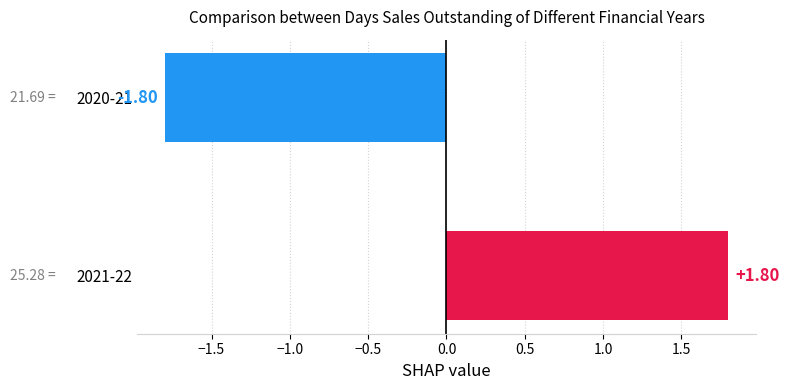

Which label corresponds to the largest value in the chart?

2021-22